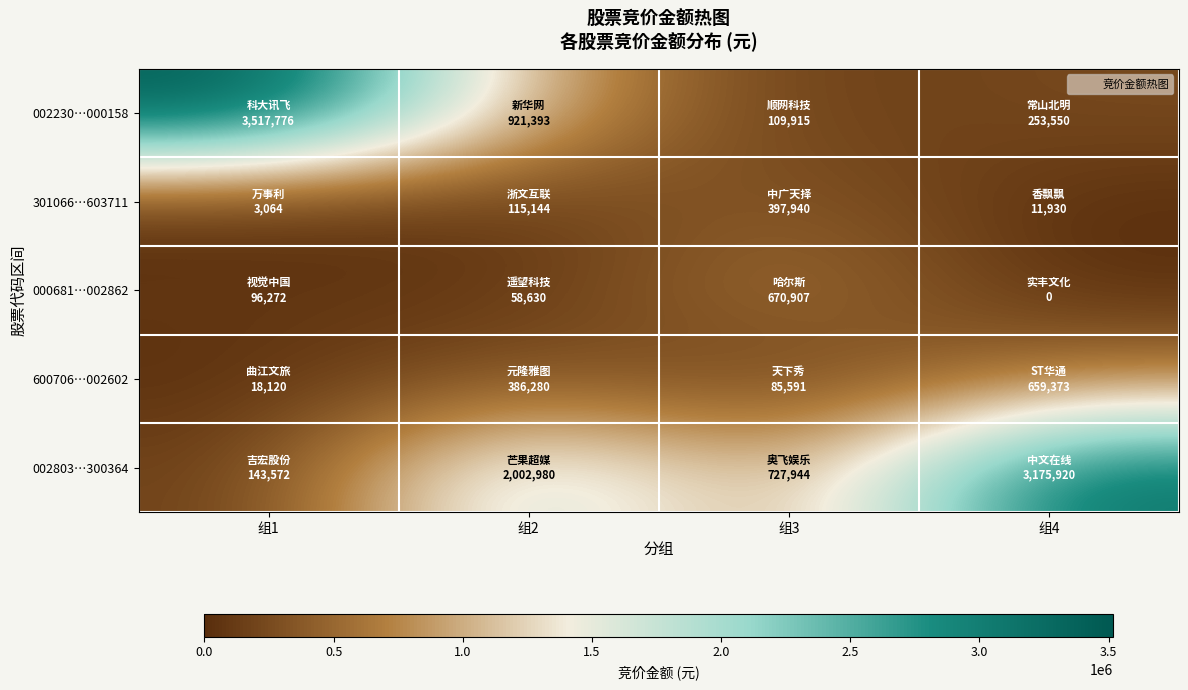

Reading left to right, extract all data points from this chart.

002230…000158: 组1=3517776	组2=921393	组3=109915	组4=253550
301066…603711: 组1=3064	组2=115144	组3=397940	组4=11930
000681…002862: 组1=96272	组2=58630	组3=670907	组4=0
600706…002602: 组1=18120	组2=386280	组3=85591	组4=659373
002803…300364: 组1=143572	组2=2002980	组3=727944	组4=3175920